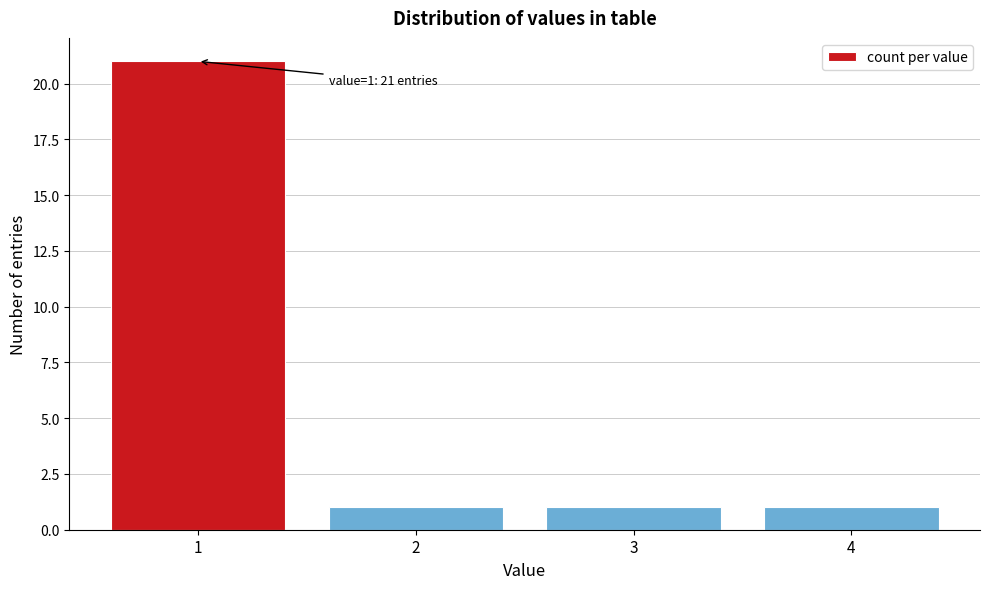

Over which range of the x-axis is the bar tallest?

0.5 to 1.5